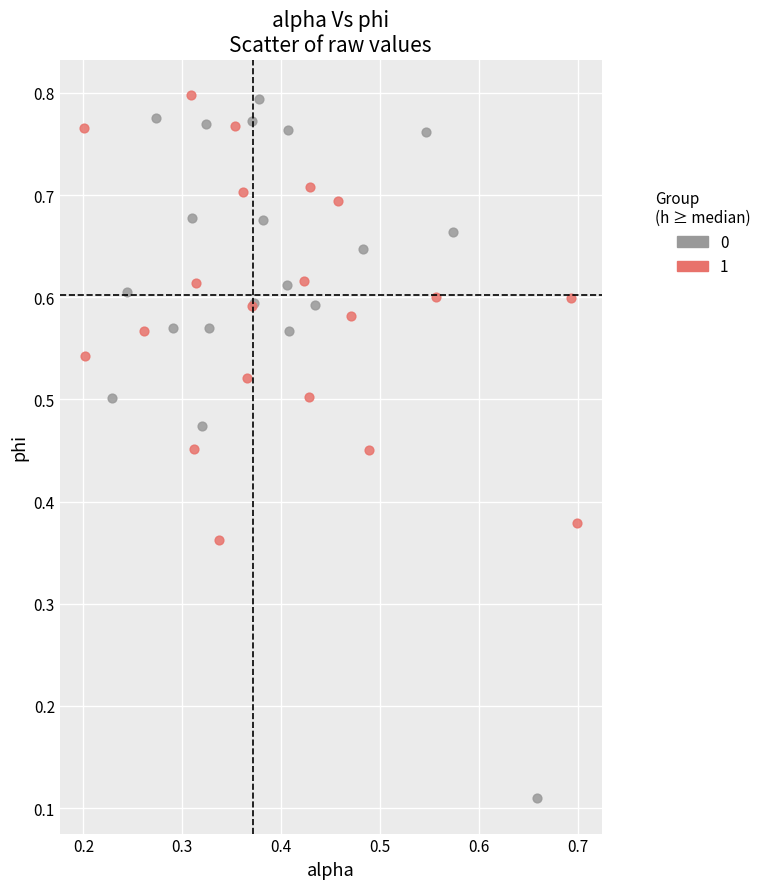

Which series reaches the minimum Y coordinate?

0